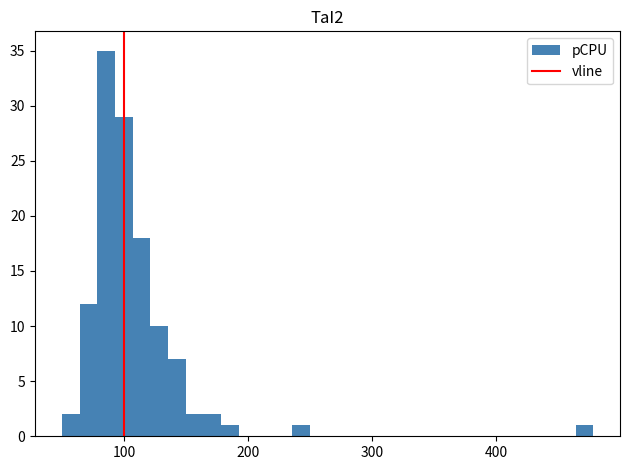

Around what value on the x-axis is the tallest bar? Give the approximate position of its centre, as read against the axis.

90